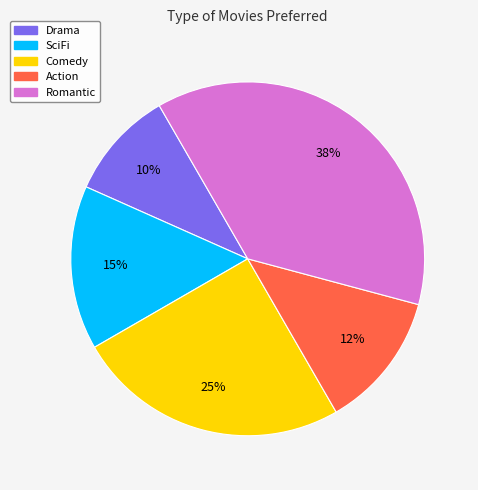

Approximately how many times larger is the value at Comedy compared to Romantic?

0.7